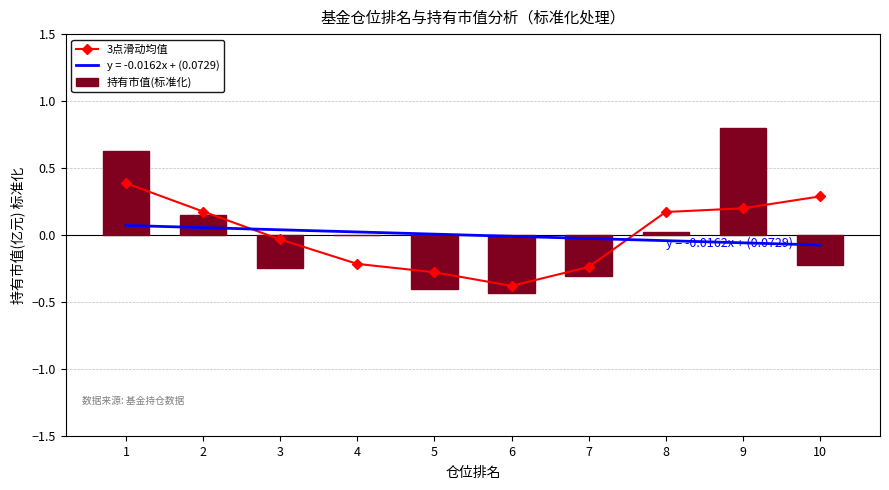

What is the sum of the 持有市值(标准化) values at 9 and 7?

0.5